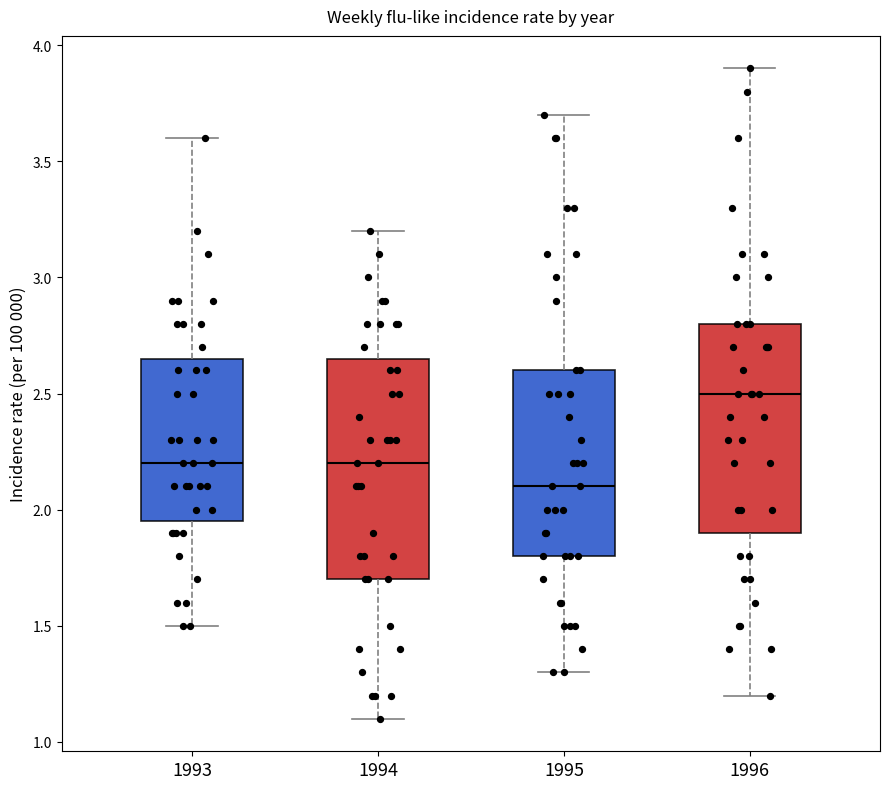

Reading left to right, read every box against the y-axis: the position of its median line, the range the box covers, and the ends of its whiskers. The values are not printed on the chart, so give them approximately, as read against the axis.

1993: median 2.20, box 1.95 to 2.65, whiskers 1.50 to 3.60
1994: median 2.20, box 1.70 to 2.65, whiskers 1.10 to 3.20
1995: median 2.10, box 1.80 to 2.60, whiskers 1.30 to 3.70
1996: median 2.50, box 1.90 to 2.80, whiskers 1.20 to 3.90